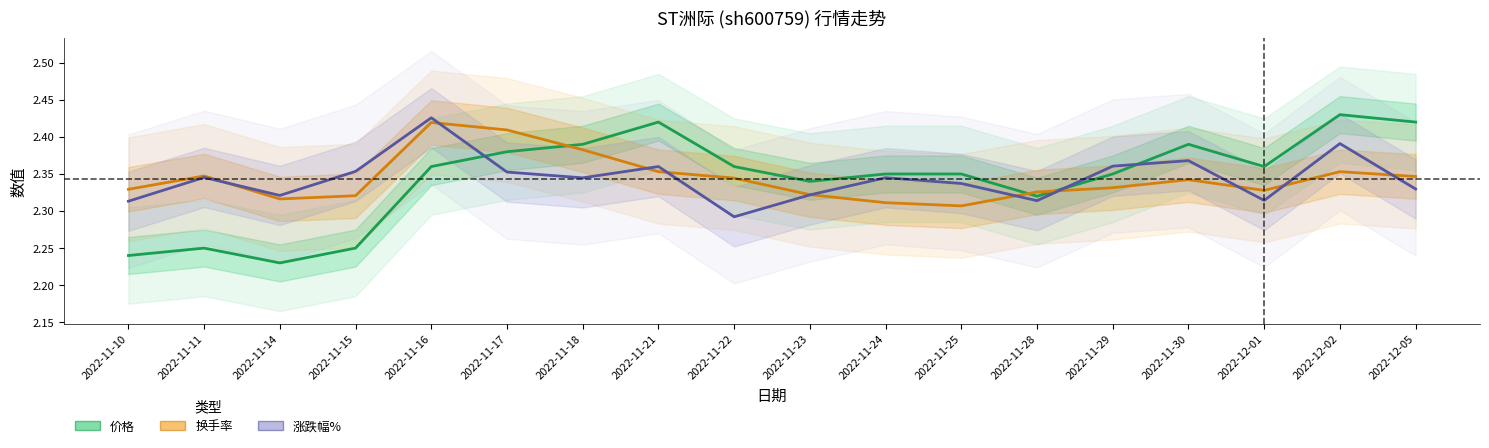

Which series has the largest total across all categories?

价格